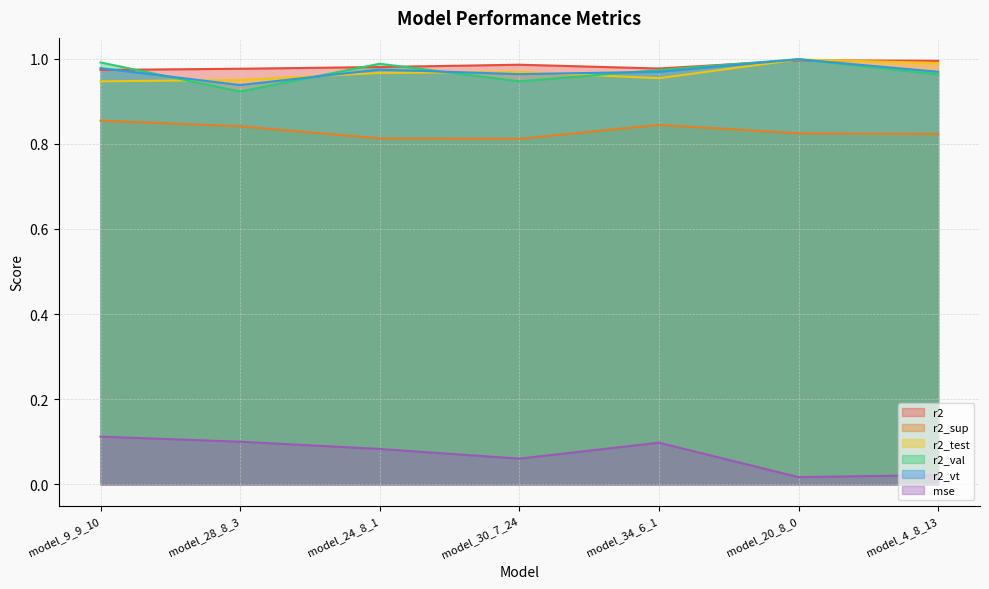

What is the lowest value of the r2_vt series?

0.9